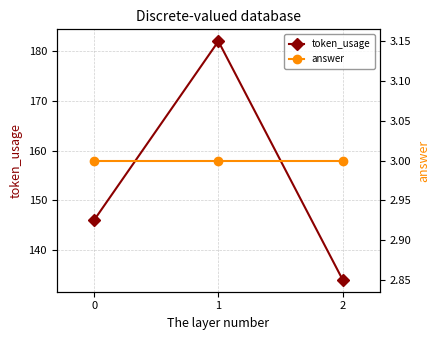

What is the sum of the answer values at 0 and 2?

6